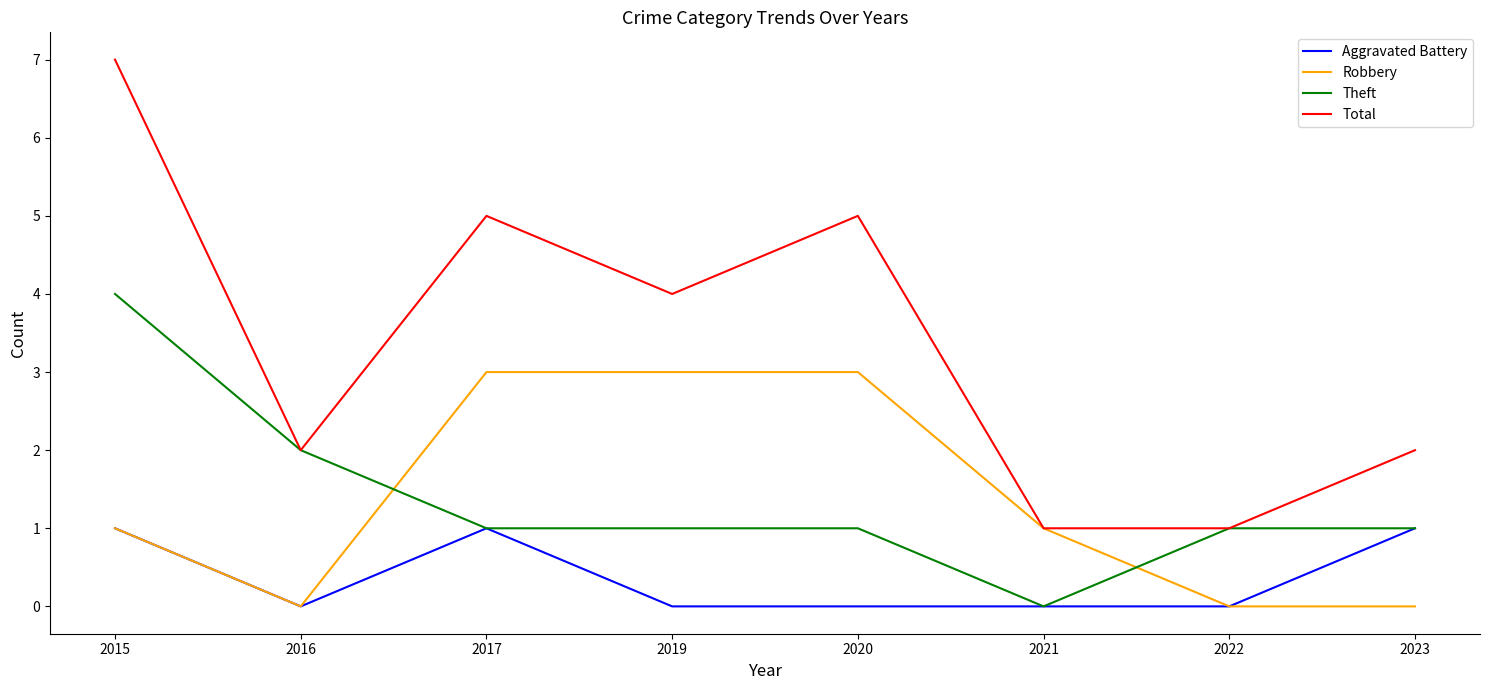

What is the difference between the second highest and minimum values in the Aggravated Battery series?

1